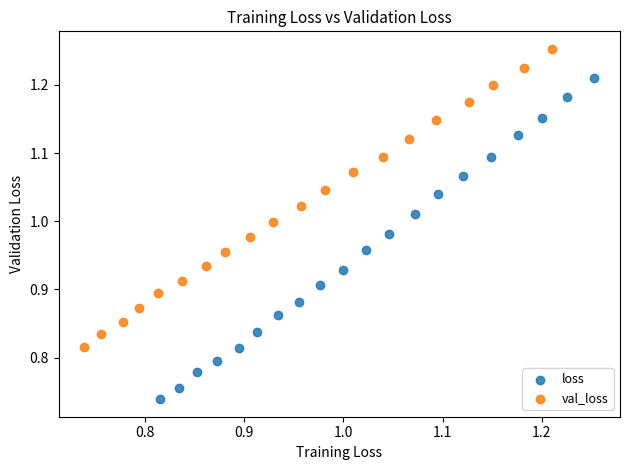

Which series reaches the maximum Y coordinate?

val_loss